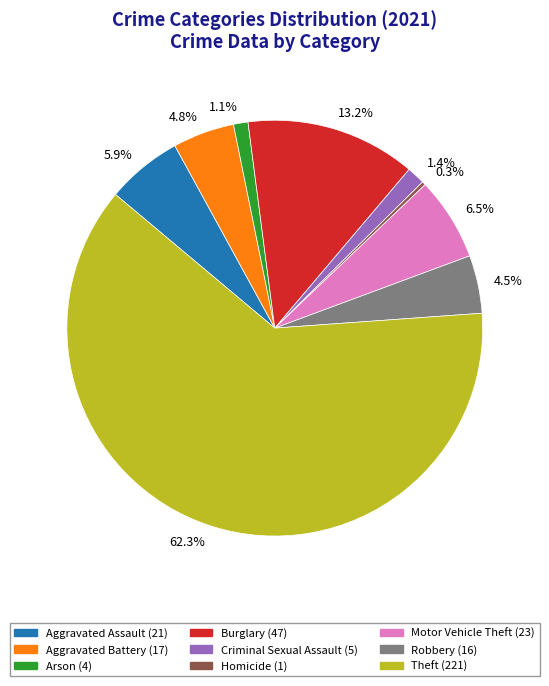

What is the ratio of the value at 1.1% to the value at 1.4%?

0.8